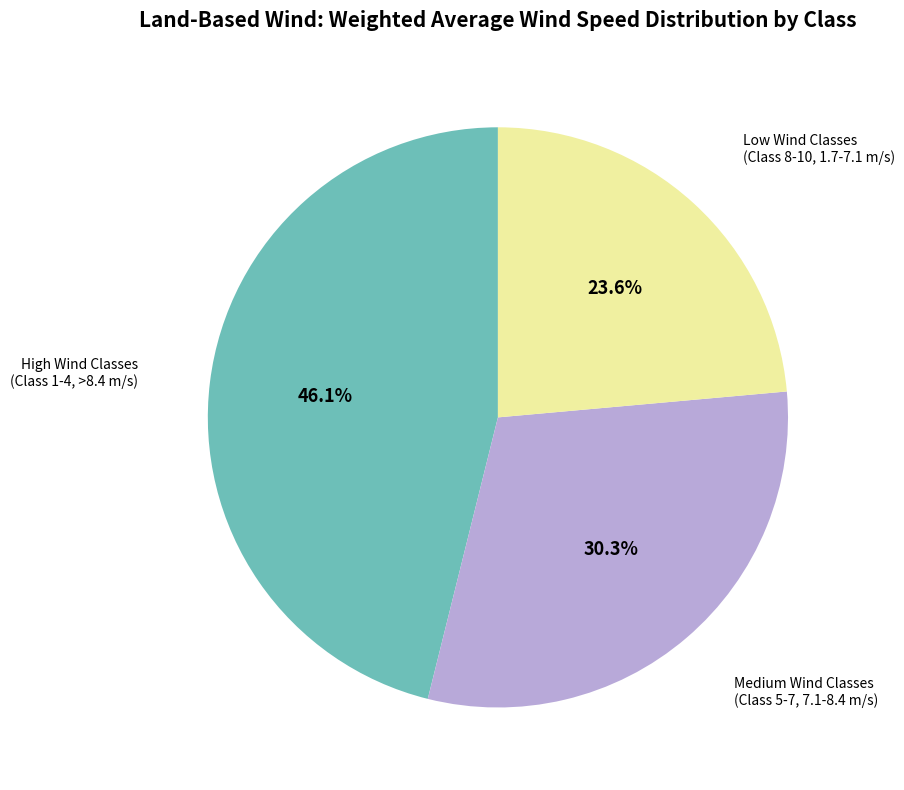

What is the ratio of the value at High Wind Classes (Class 1-4, >8.4 m/s) to the value at Medium Wind Classes (Class 5-7, 7.1-8.4 m/s)?

1.5